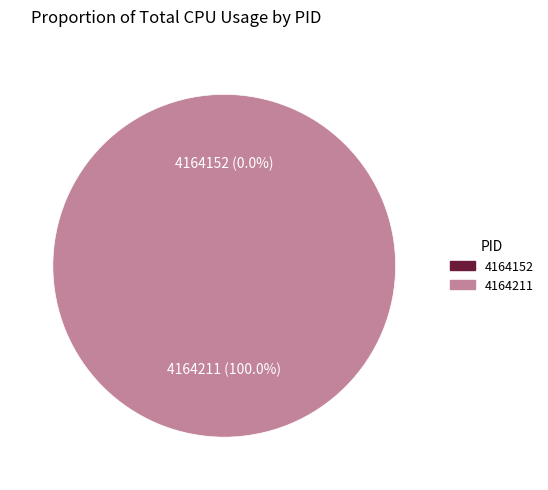

Is it true that 4164152 is 0% of the pie?

True